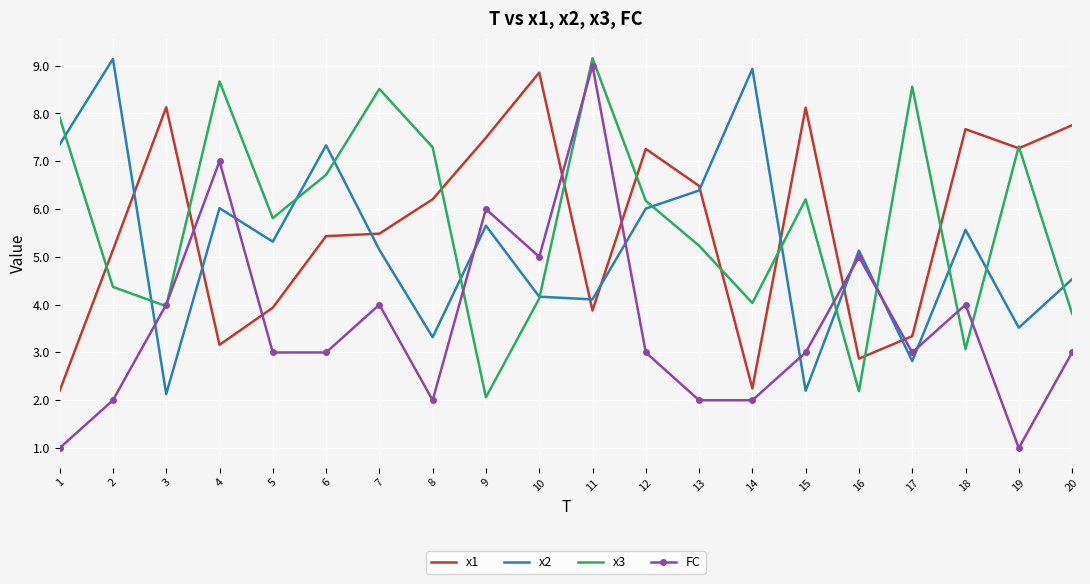

Where is the first local maximum for x2?

2